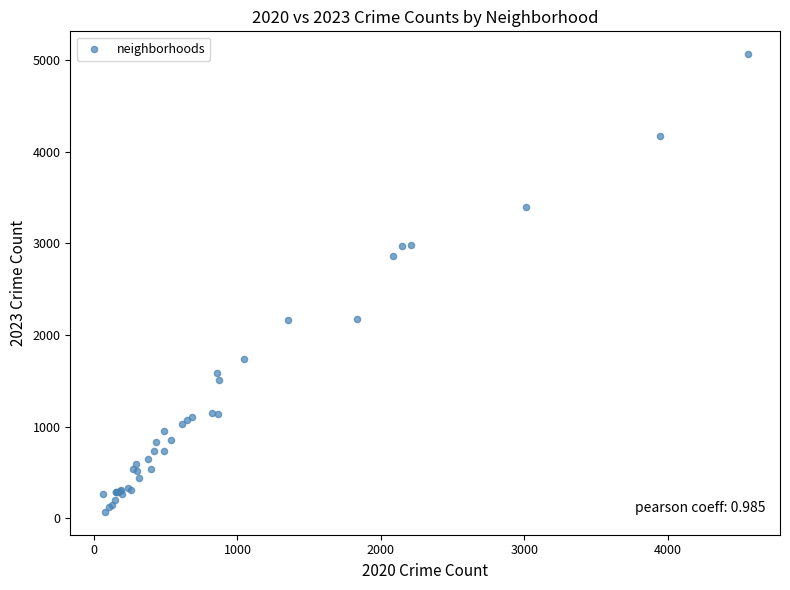

What Y value in the scatter plot is closest to 2568?

2862